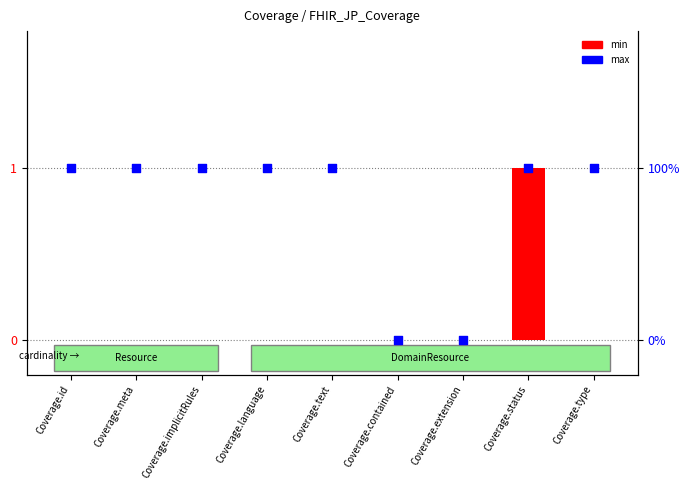

What are all the series names shown in the legend?

min, max